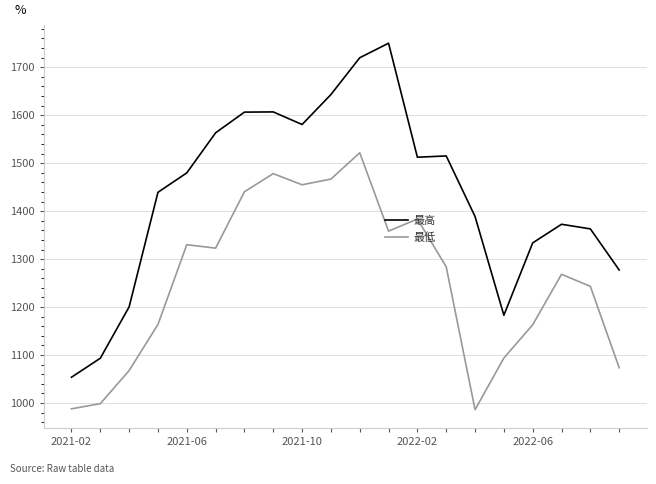

List the series in order of their overall mean, lowest first.

最低, 最高